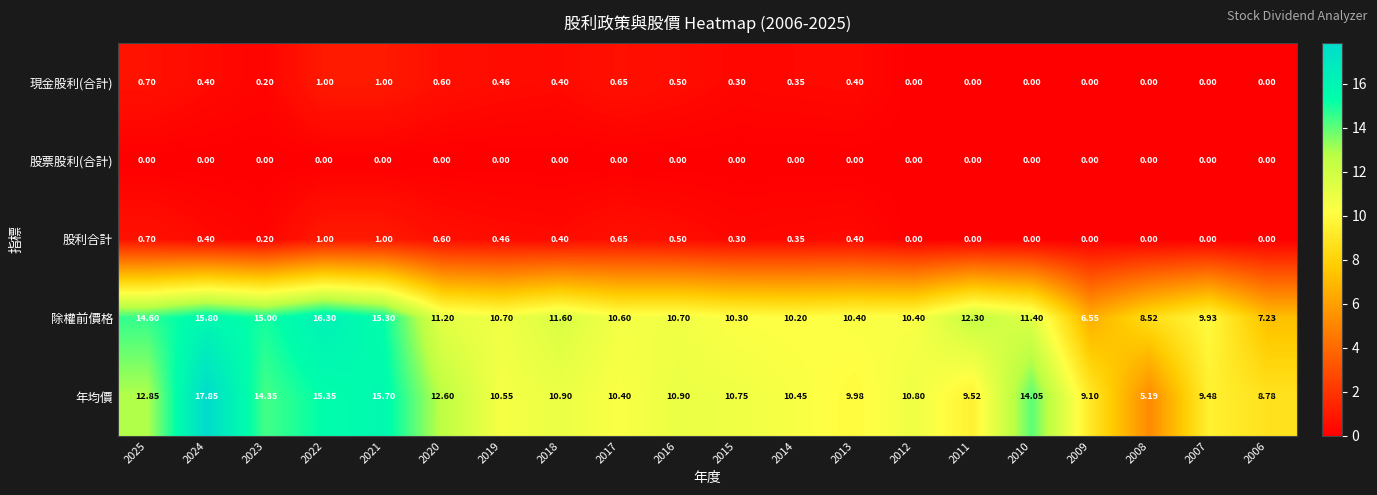

Which series has the largest range (max minus min)?

年均價